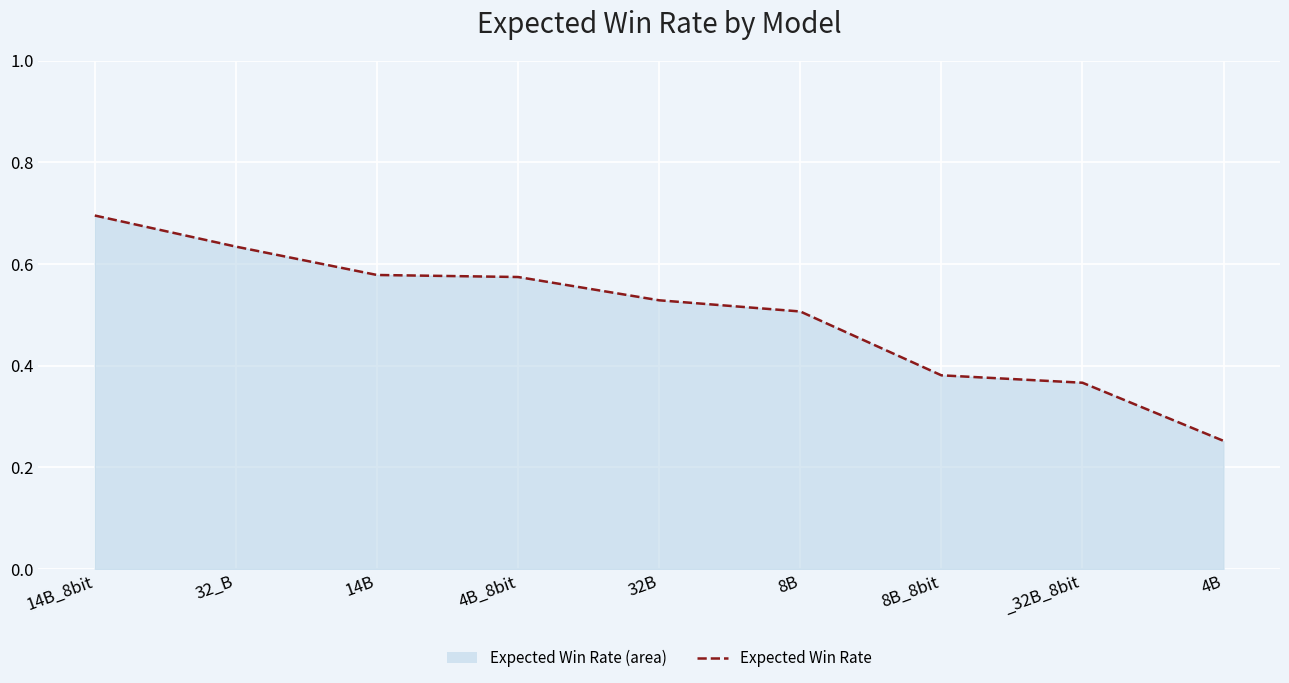

What is the value of the 7th point from the left?

0.4